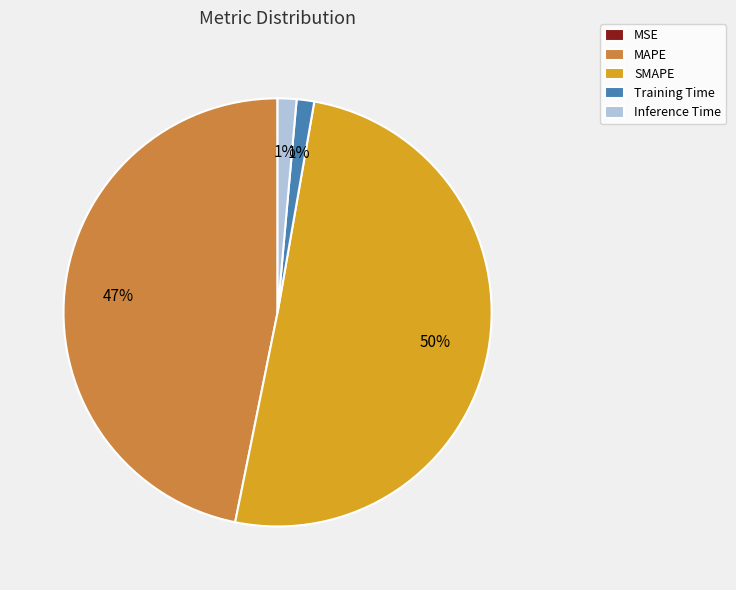

Is it true that MAPE is 47% of the pie?

True